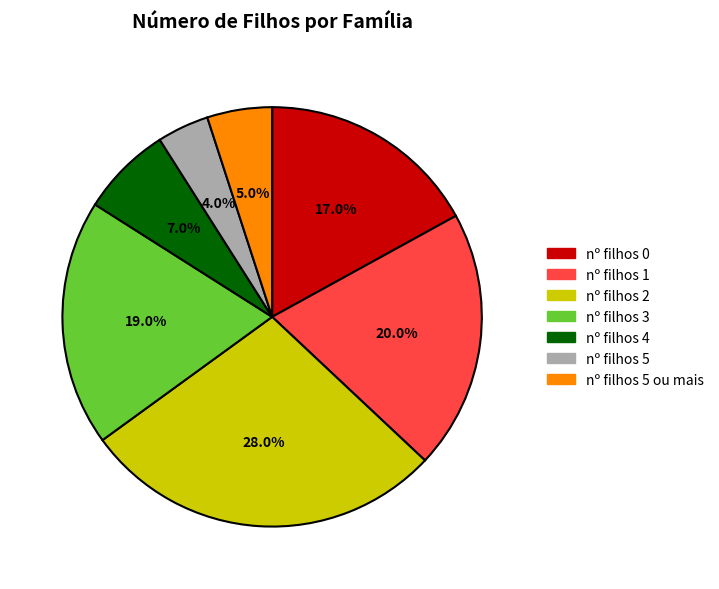

What is the smallest slice in the pie chart?

nº filhos 5